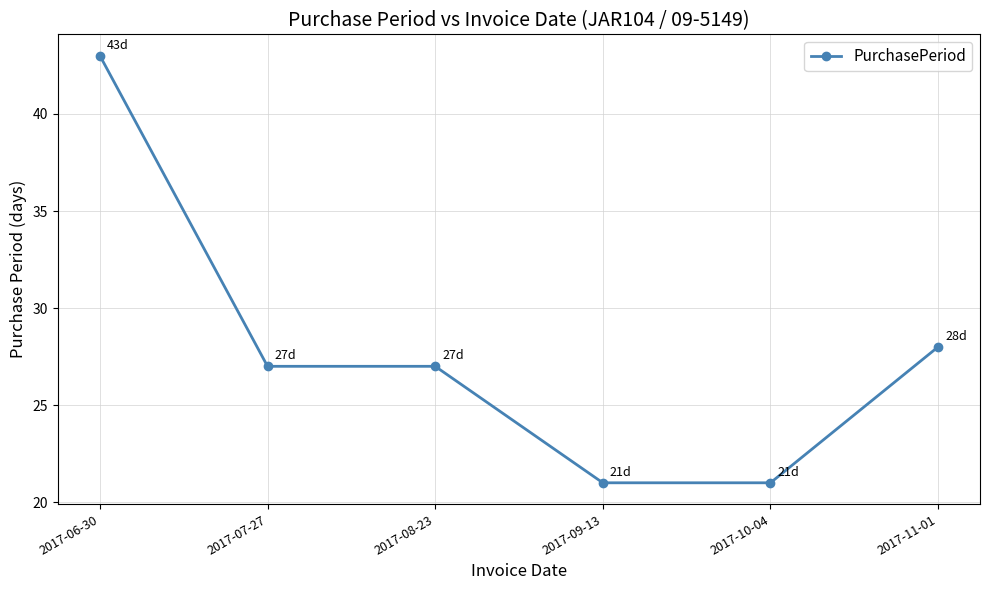

Which has a higher value, 2017-11-01 or 2017-08-23?

2017-11-01